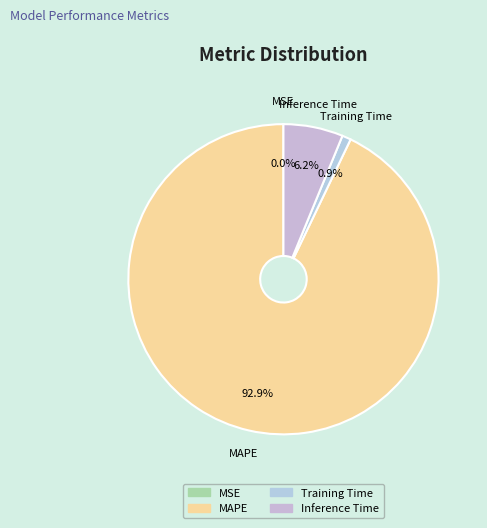

The Inference Time slice represents 19% of the pie. True or false?

False